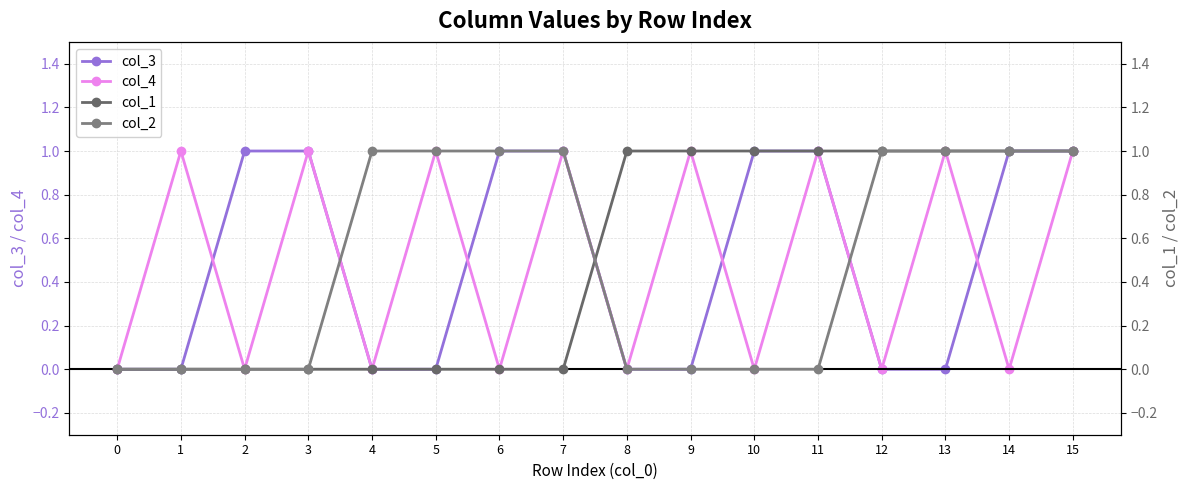

True or false: col_2 has a value of 1 at 4.

True